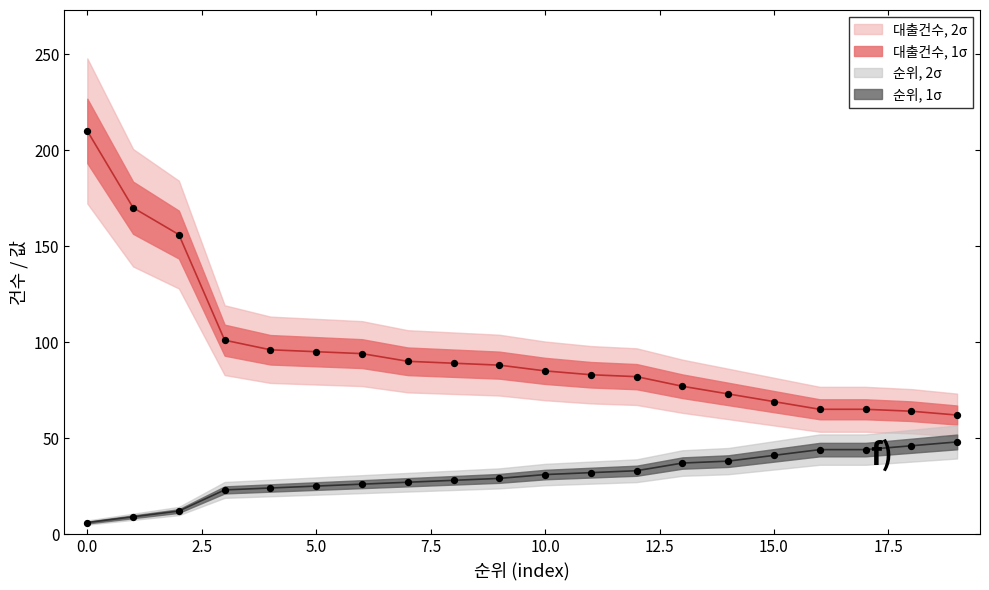

At how many categories does at least one series exceed 132?

3